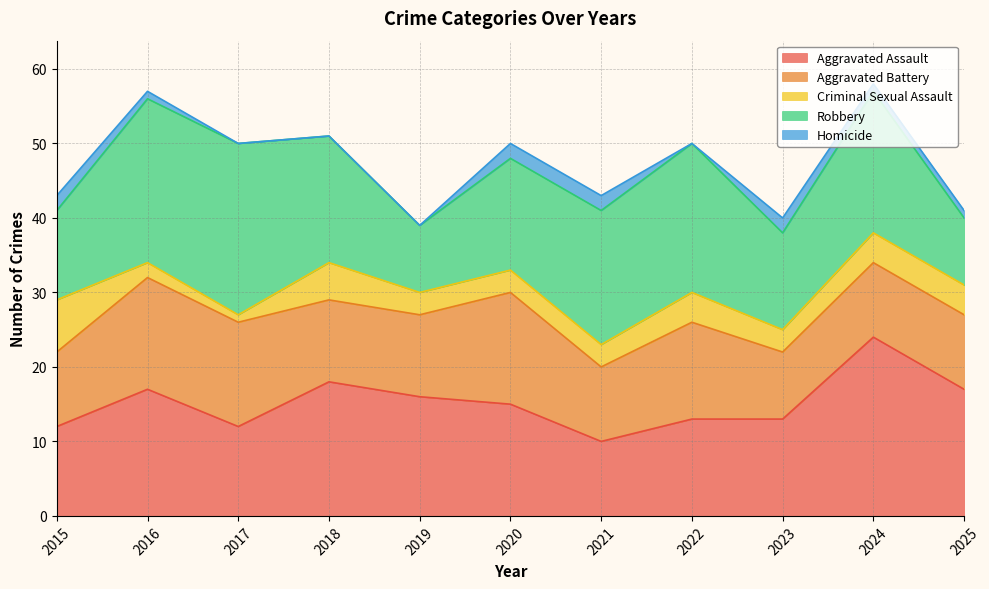

The Robbery series shows 28 at 2022. True or false?

False